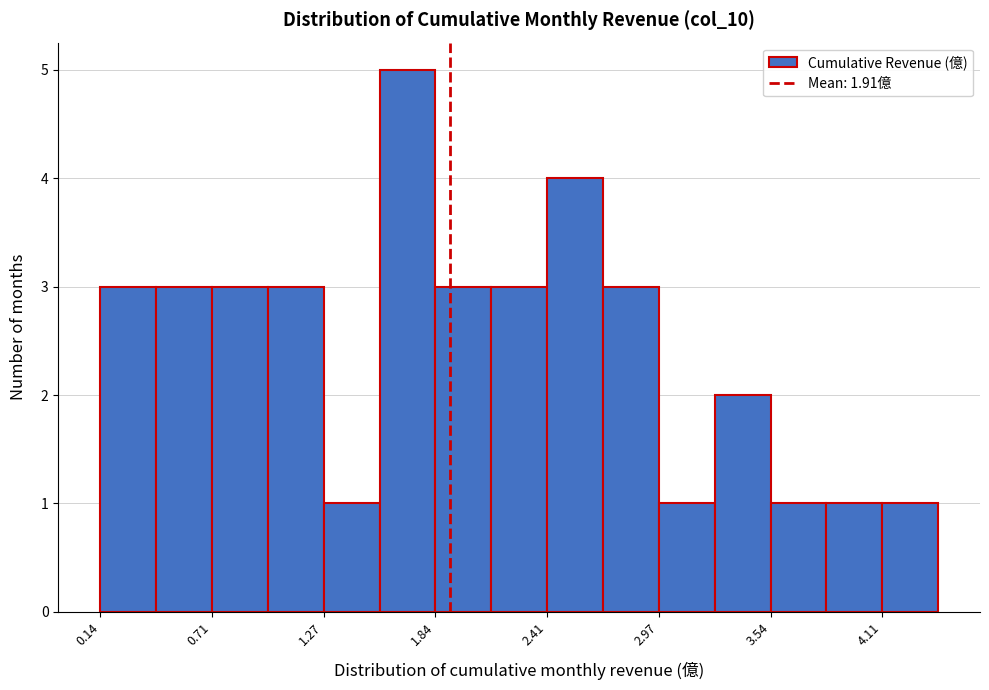

Read against the x-axis, roughly where is the centre of the tallest bar?

1.7